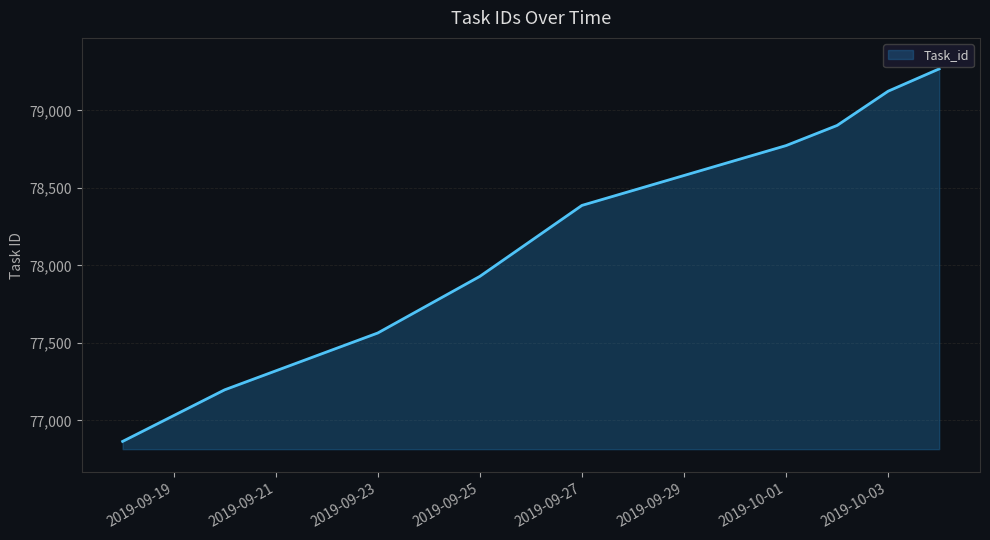

What is the greatest value displayed?

79268.0